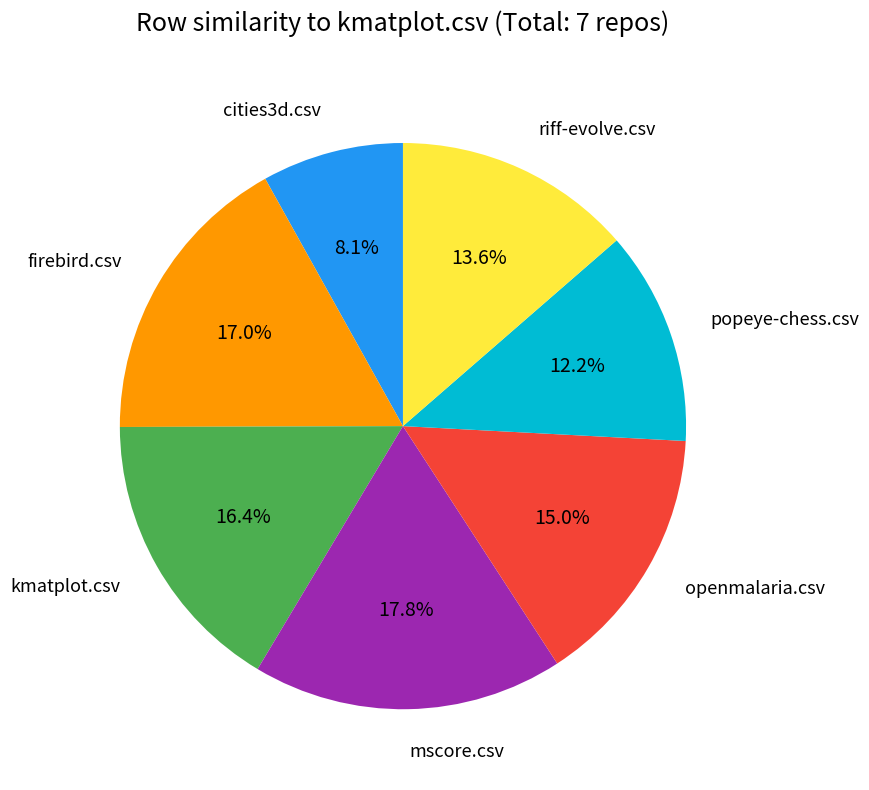

Is there a majority slice in this chart?

No